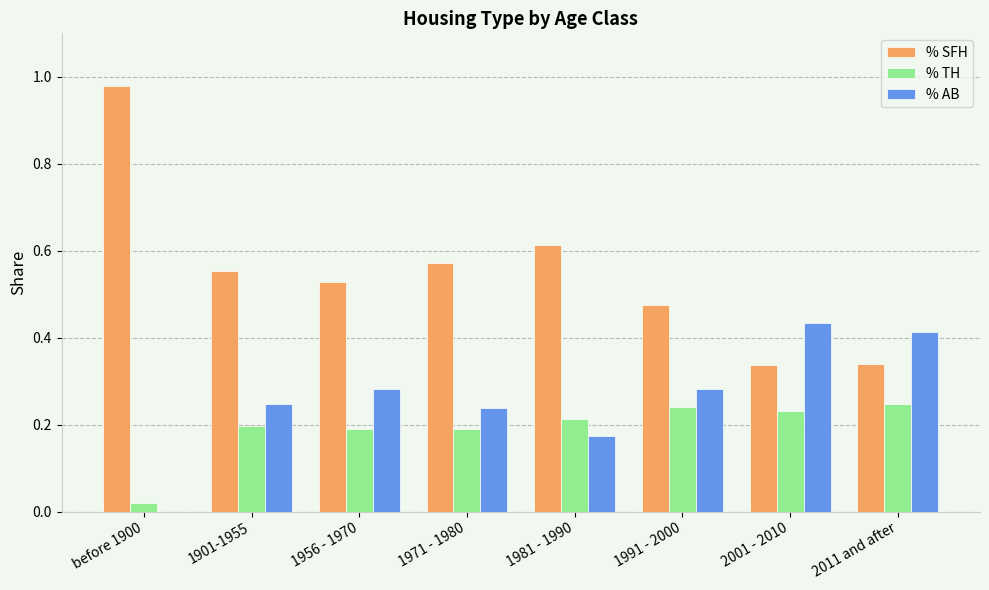

The % TH series shows 0.2 at 2001 - 2010. True or false?

True